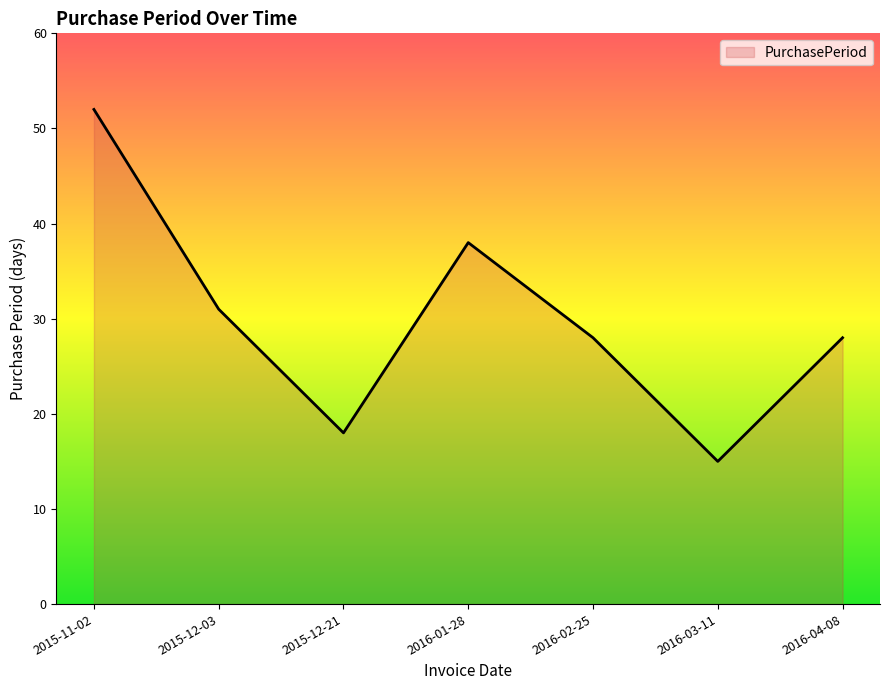

What is the difference between the values at 2016-01-28 and 2015-12-21?

20